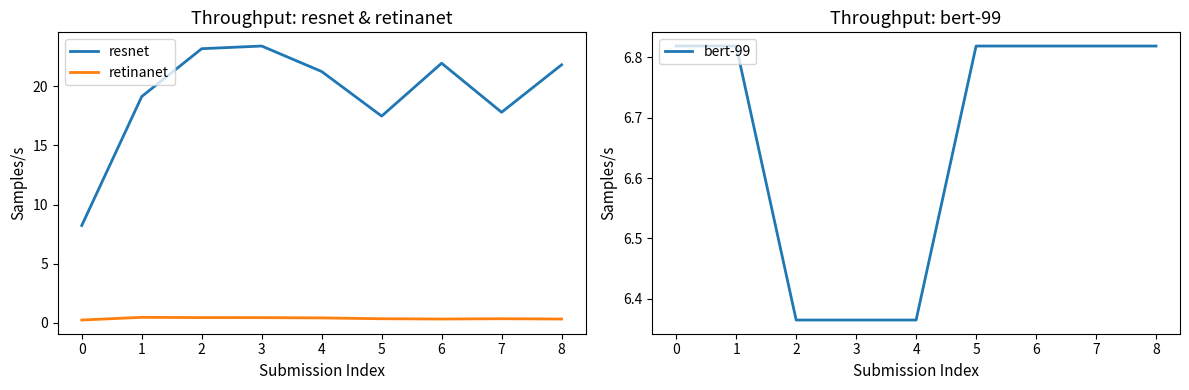

Between 1 and 7, which is larger?

1